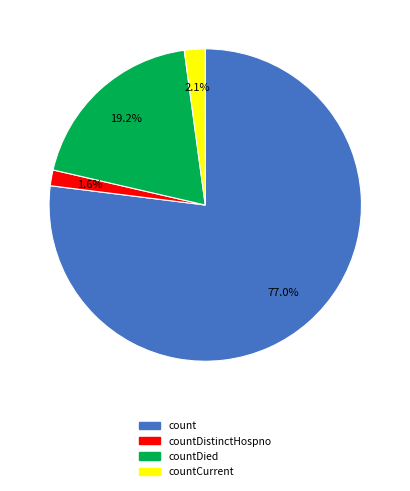

Is there a majority slice in this chart?

Yes